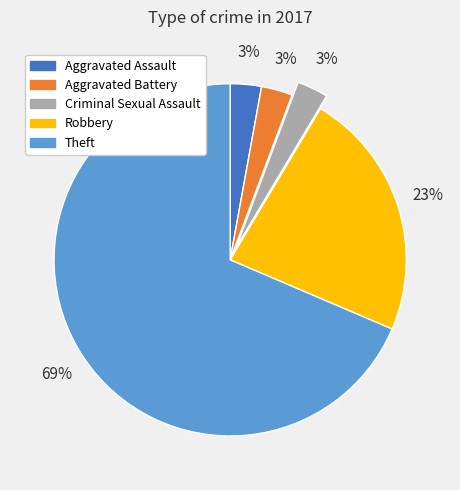

To the nearest percent, what percentage of the pie is Robbery?

23%